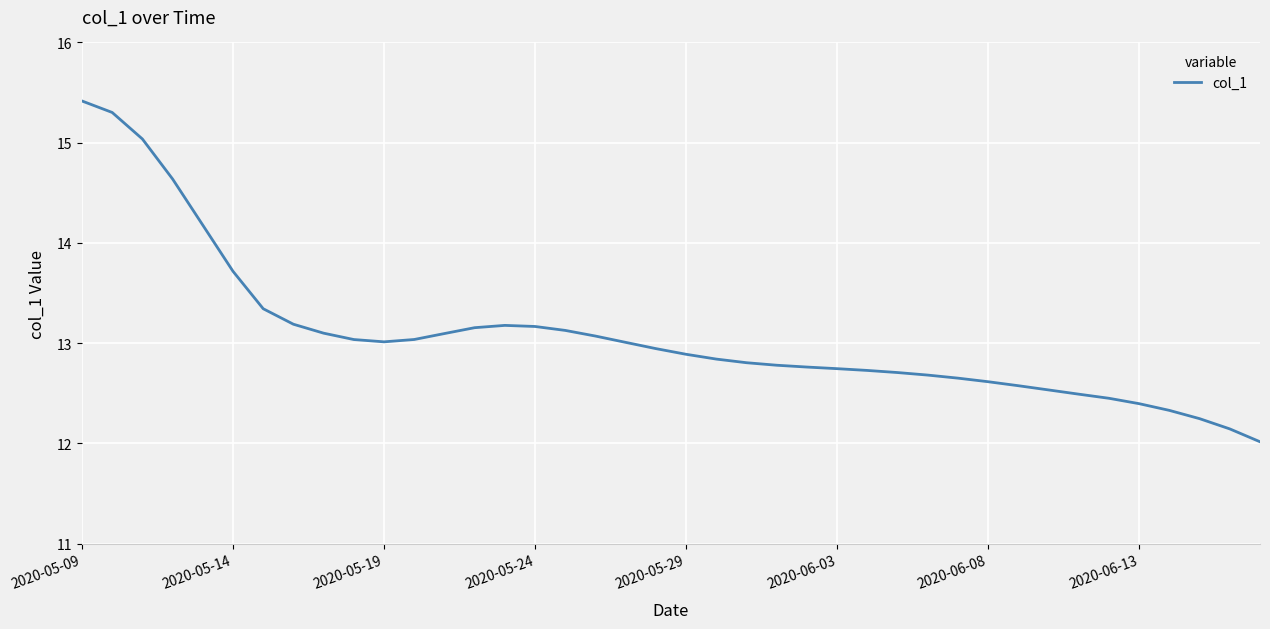

How many categories are shown in the chart?

40